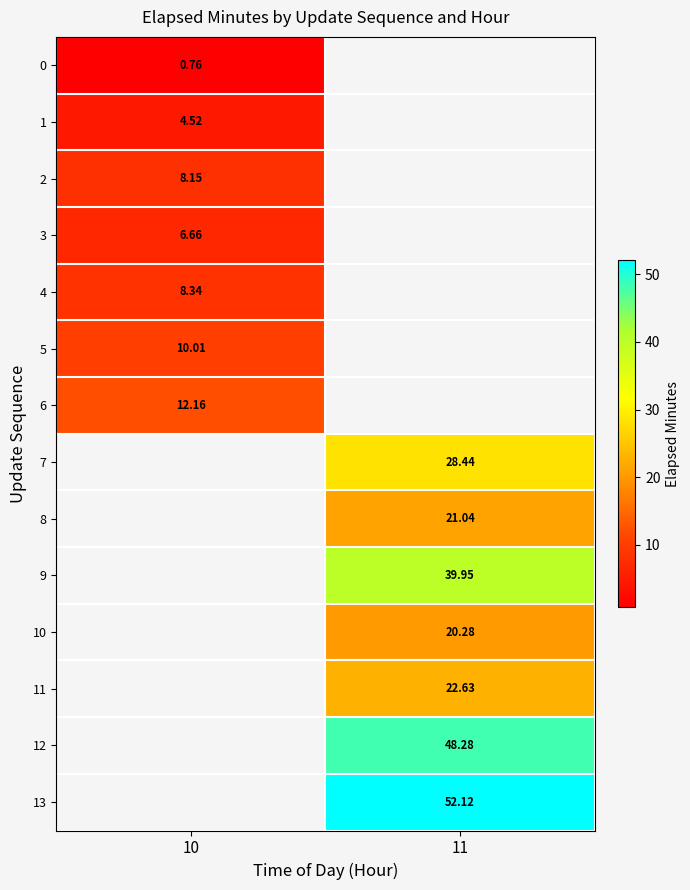

Which has a higher value, 10 or 11?

11